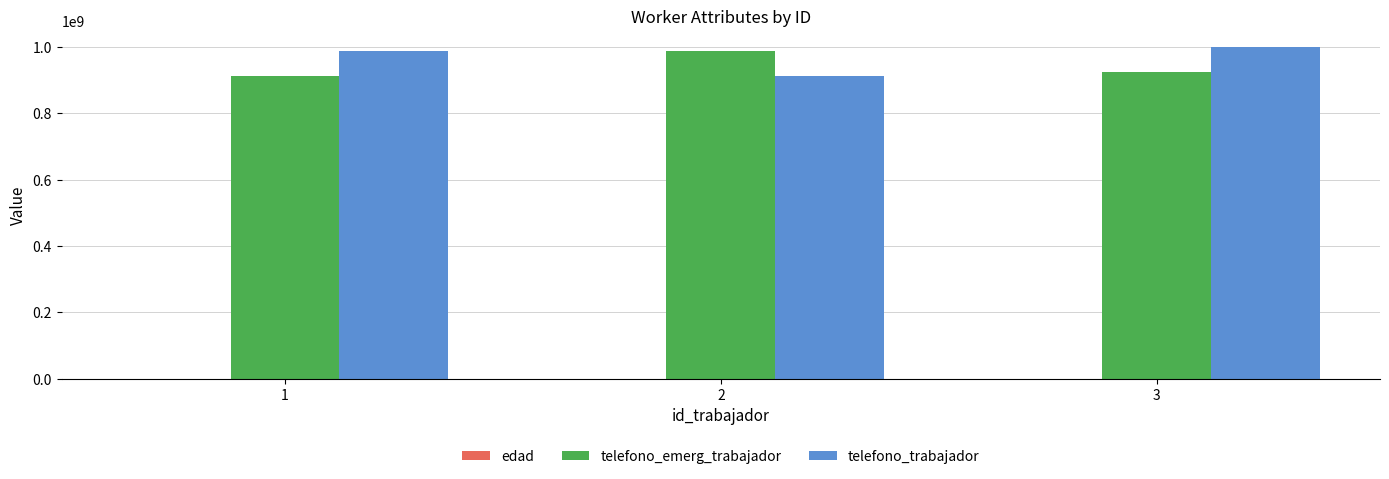

What is the maximum value for telefono_emerg_trabajador?

987654321